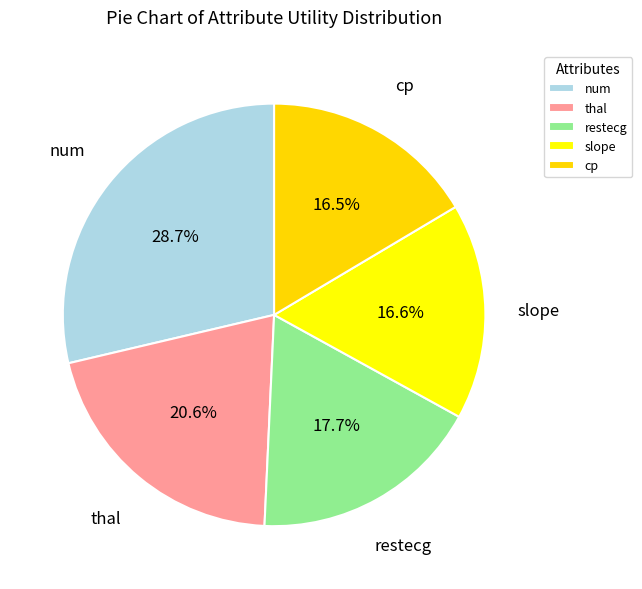

How many slices are in this pie chart?

5